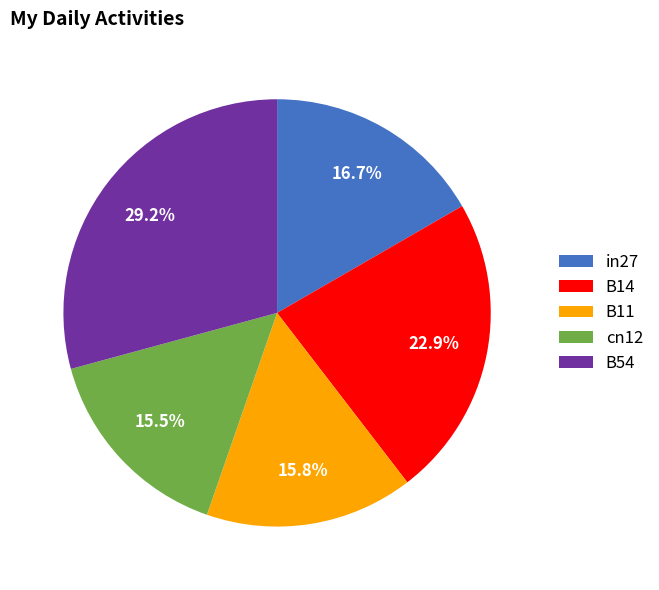

Which slice is the largest?

B54